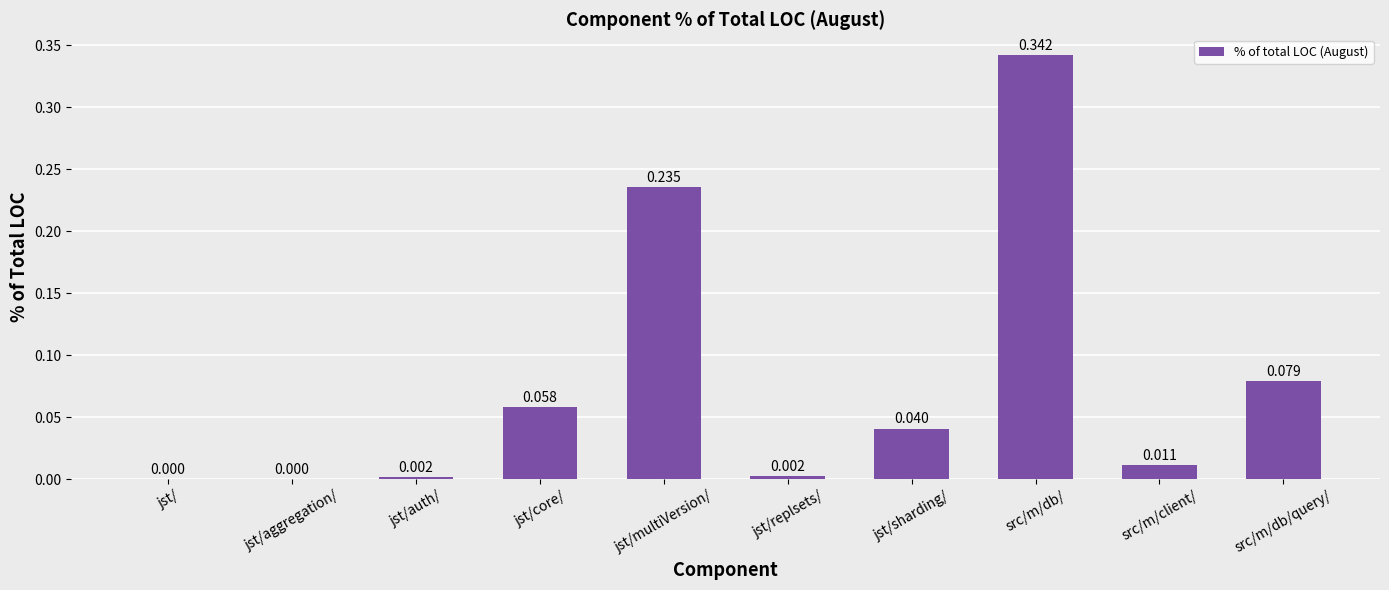

Which has a higher value, jst/multiVersion/ or jst/?

jst/multiVersion/